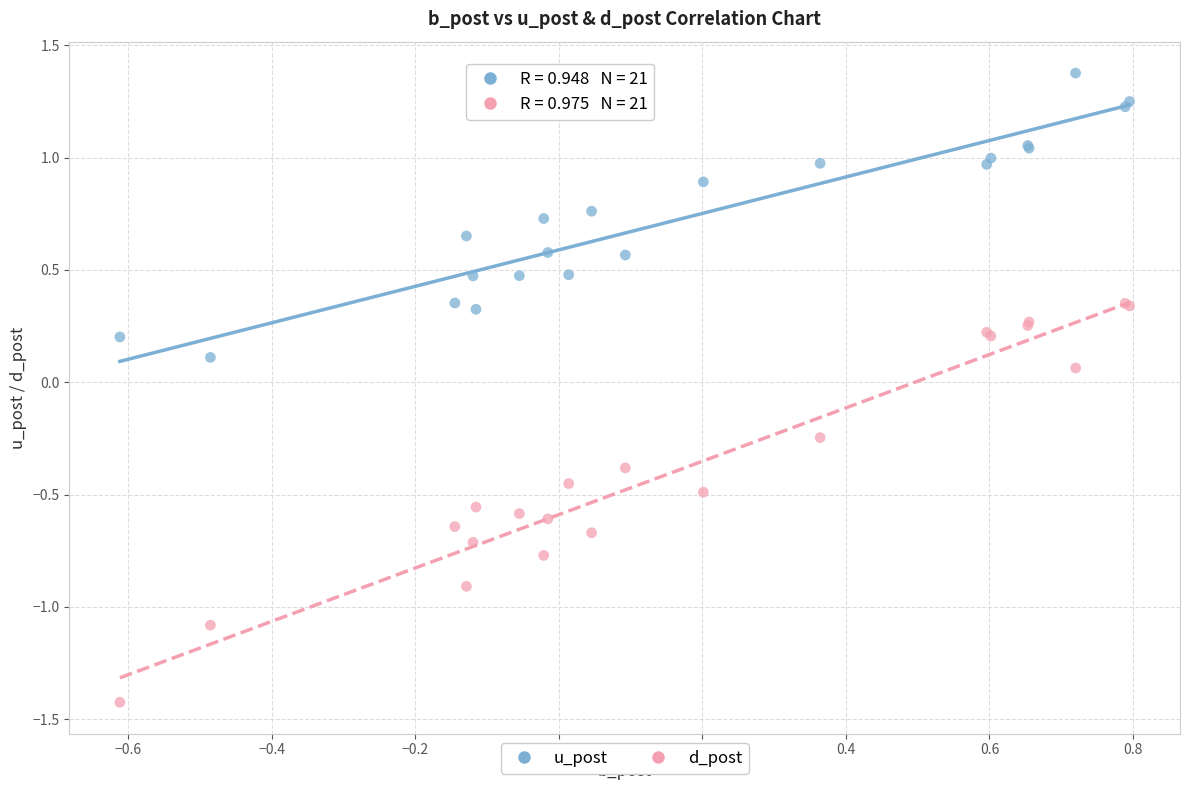

Which series contains the highest Y value?

u_post